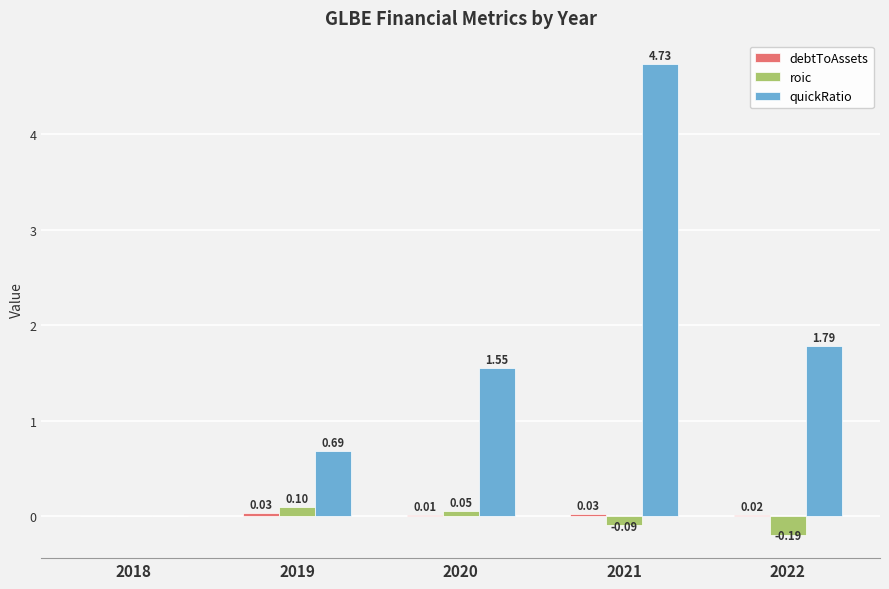

At which category is the sum across all series the highest?

2021